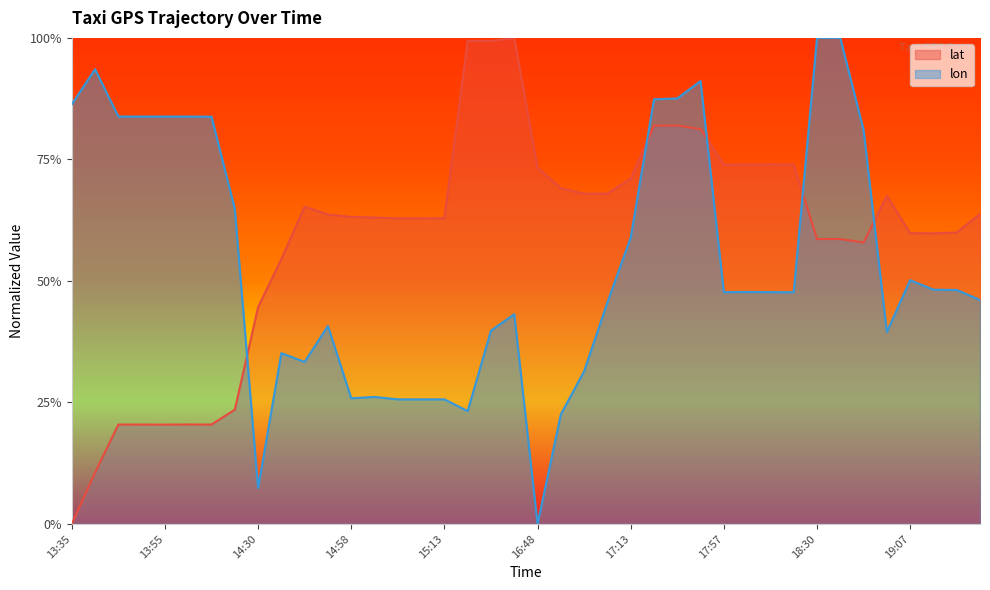

Where do lon and lat first cross each other?

14:10 and 14:30